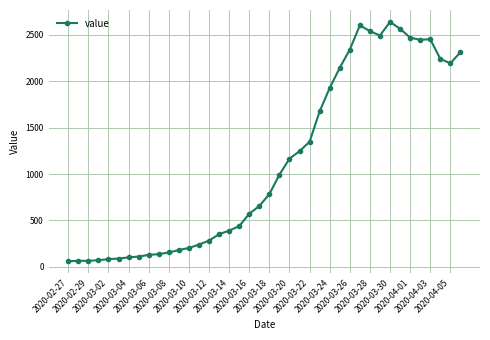

How many categories are shown in the chart?

40